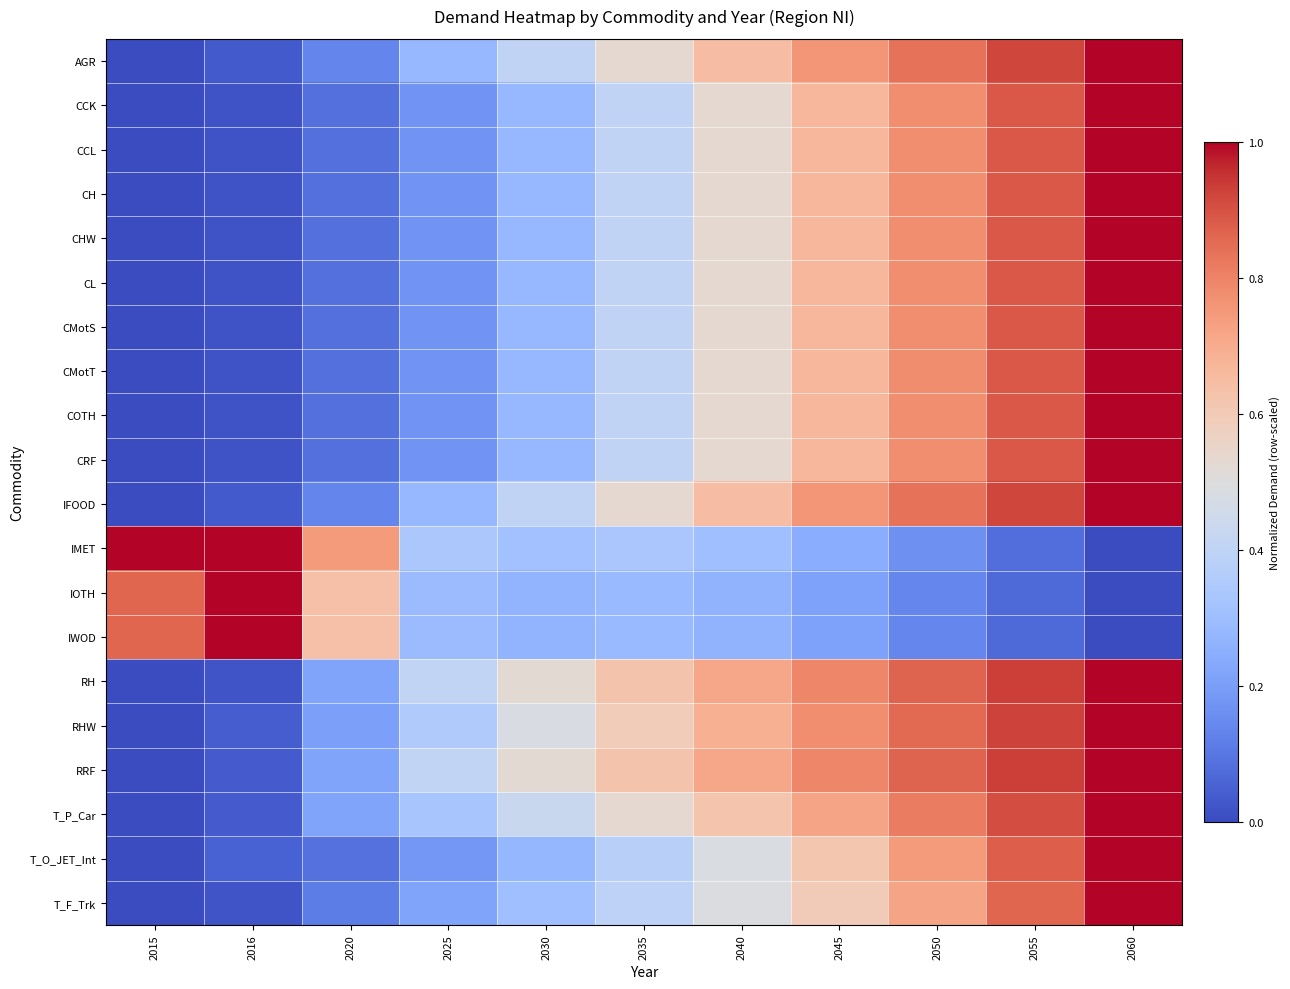

Reading left to right, what are all the values shown in this chart?

AGR: 2015=0.0	2016=0.0	2020=0.1	2025=0.3	2030=0.4	2035=0.5	2040=0.6	2045=0.8	2050=0.8	2055=0.9	2060=1.0
CCK: 2015=0.0	2016=0.0	2020=0.1	2025=0.2	2030=0.3	2035=0.4	2040=0.5	2045=0.7	2050=0.8	2055=0.9	2060=1.0
CCL: 2015=0.0	2016=0.0	2020=0.1	2025=0.2	2030=0.3	2035=0.4	2040=0.5	2045=0.7	2050=0.8	2055=0.9	2060=1.0
CH: 2015=0.0	2016=0.0	2020=0.1	2025=0.2	2030=0.3	2035=0.4	2040=0.5	2045=0.7	2050=0.8	2055=0.9	2060=1.0
CHW: 2015=0.0	2016=0.0	2020=0.1	2025=0.2	2030=0.3	2035=0.4	2040=0.5	2045=0.7	2050=0.8	2055=0.9	2060=1.0
CL: 2015=0.0	2016=0.0	2020=0.1	2025=0.2	2030=0.3	2035=0.4	2040=0.5	2045=0.7	2050=0.8	2055=0.9	2060=1.0
CMotS: 2015=0.0	2016=0.0	2020=0.1	2025=0.2	2030=0.3	2035=0.4	2040=0.5	2045=0.7	2050=0.8	2055=0.9	2060=1.0
CMotT: 2015=0.0	2016=0.0	2020=0.1	2025=0.2	2030=0.3	2035=0.4	2040=0.5	2045=0.7	2050=0.8	2055=0.9	2060=1.0
COTH: 2015=0.0	2016=0.0	2020=0.1	2025=0.2	2030=0.3	2035=0.4	2040=0.5	2045=0.7	2050=0.8	2055=0.9	2060=1.0
CRF: 2015=0.0	2016=0.0	2020=0.1	2025=0.2	2030=0.3	2035=0.4	2040=0.5	2045=0.7	2050=0.8	2055=0.9	2060=1.0
IFOOD: 2015=0.0	2016=0.0	2020=0.1	2025=0.3	2030=0.4	2035=0.5	2040=0.6	2045=0.8	2050=0.8	2055=0.9	2060=1.0
IMET: 2015=1.0	2016=1.0	2020=0.7	2025=0.3	2030=0.3	2035=0.3	2040=0.3	2045=0.2	2050=0.2	2055=0.1	2060=0.0
IOTH: 2015=0.9	2016=1.0	2020=0.6	2025=0.3	2030=0.3	2035=0.3	2040=0.3	2045=0.2	2050=0.1	2055=0.1	2060=0.0
IWOD: 2015=0.9	2016=1.0	2020=0.6	2025=0.3	2030=0.3	2035=0.3	2040=0.3	2045=0.2	2050=0.1	2055=0.1	2060=0.0
RH: 2015=0.0	2016=0.0	2020=0.2	2025=0.4	2030=0.5	2035=0.6	2040=0.7	2045=0.8	2050=0.9	2055=0.9	2060=1.0
RHW: 2015=0.0	2016=0.0	2020=0.2	2025=0.4	2030=0.5	2035=0.6	2040=0.7	2045=0.8	2050=0.9	2055=0.9	2060=1.0
RRF: 2015=0.0	2016=0.0	2020=0.2	2025=0.4	2030=0.5	2035=0.6	2040=0.7	2045=0.8	2050=0.9	2055=0.9	2060=1.0
T_P_Car: 2015=0.0	2016=0.0	2020=0.2	2025=0.3	2030=0.4	2035=0.5	2040=0.6	2045=0.7	2050=0.8	2055=0.9	2060=1.0
T_O_JET_Int: 2015=0.0	2016=0.1	2020=0.1	2025=0.2	2030=0.3	2035=0.4	2040=0.5	2045=0.6	2050=0.7	2055=0.9	2060=1.0
T_F_Trk: 2015=0.0	2016=0.0	2020=0.1	2025=0.2	2030=0.3	2035=0.4	2040=0.5	2045=0.6	2050=0.7	2055=0.9	2060=1.0